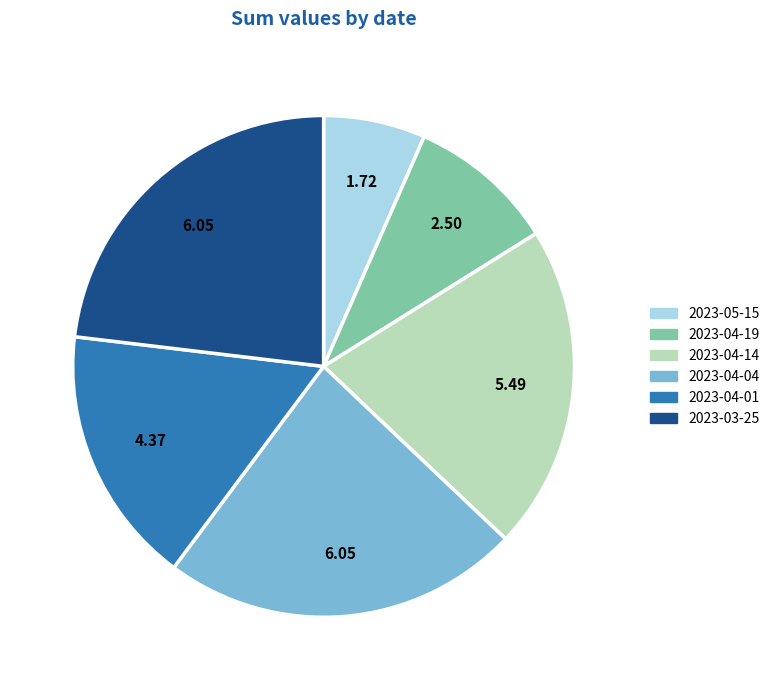

Is the sum of 2023-04-04 and 2023-05-15 greater than half?

No